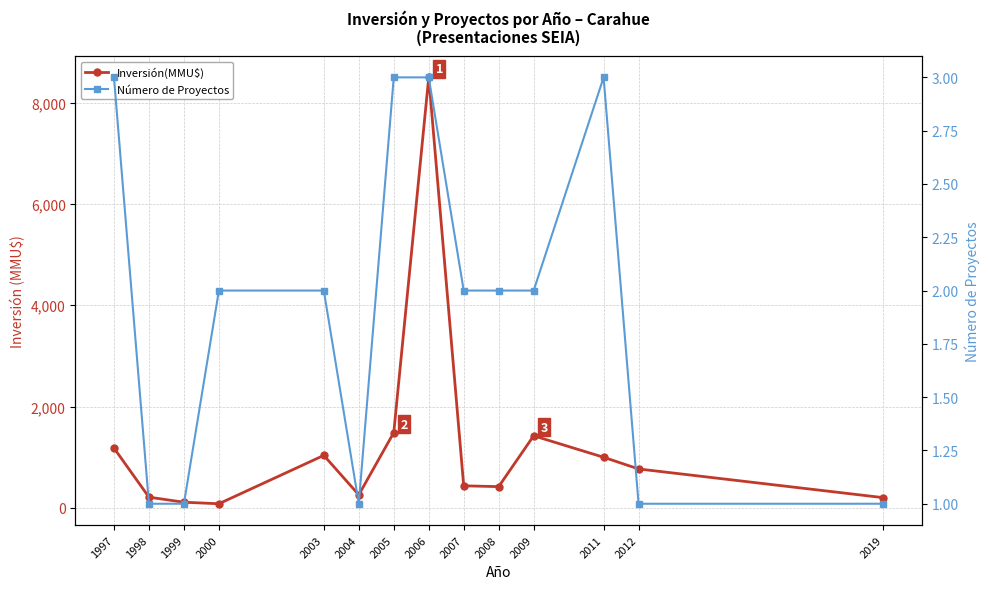

How many interior local valleys does the Número de Proyectos series have?

1